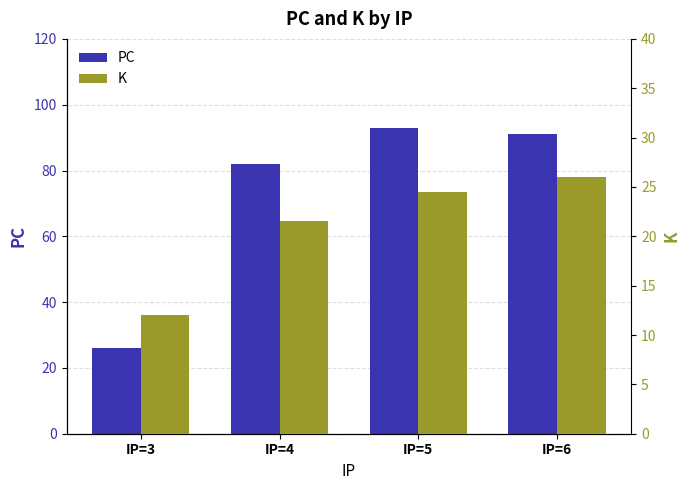

What is the value of the K bar at the 2nd from the left?

21.5